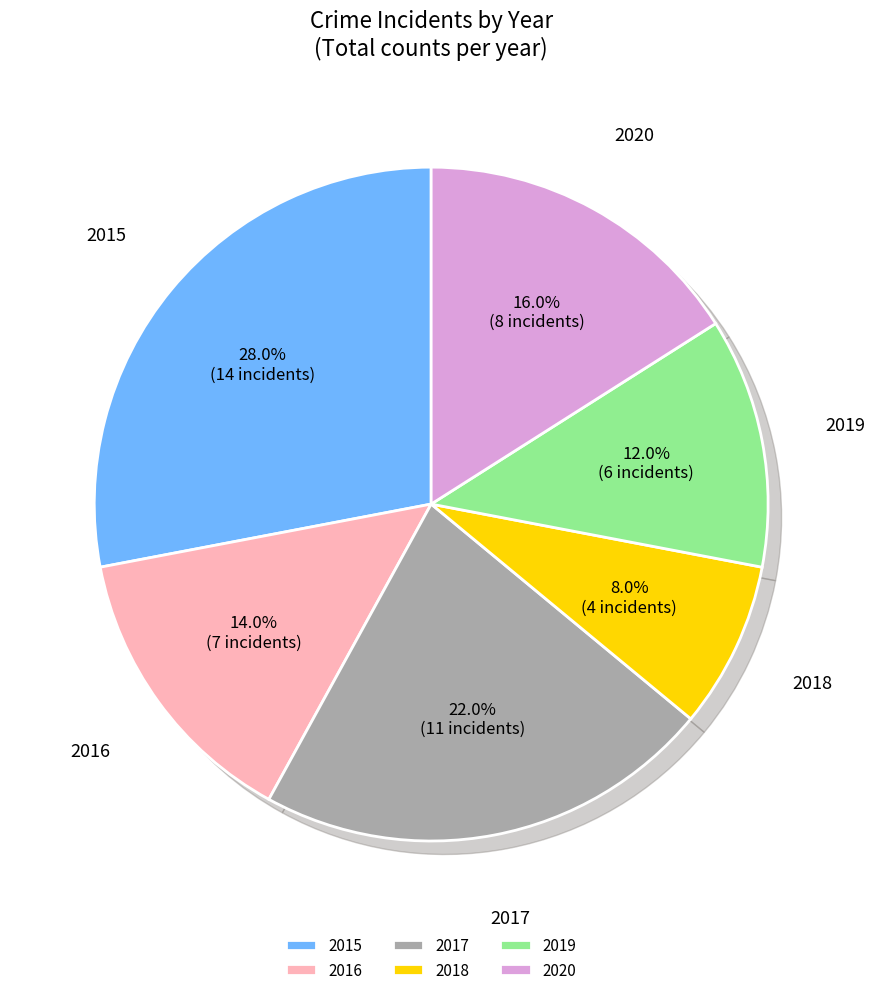

What percentage is NOT represented by 2017?

78.0%